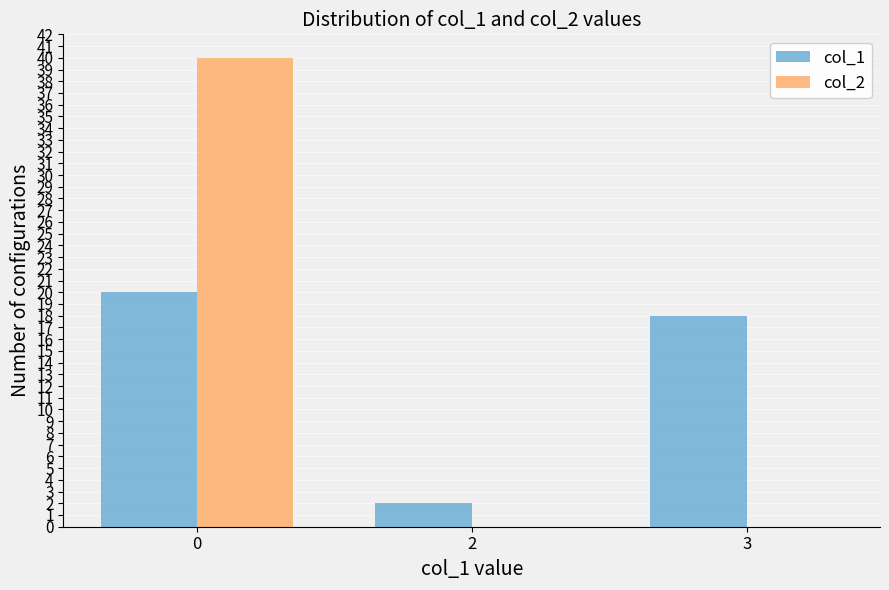

How many series are shown in this chart?

2